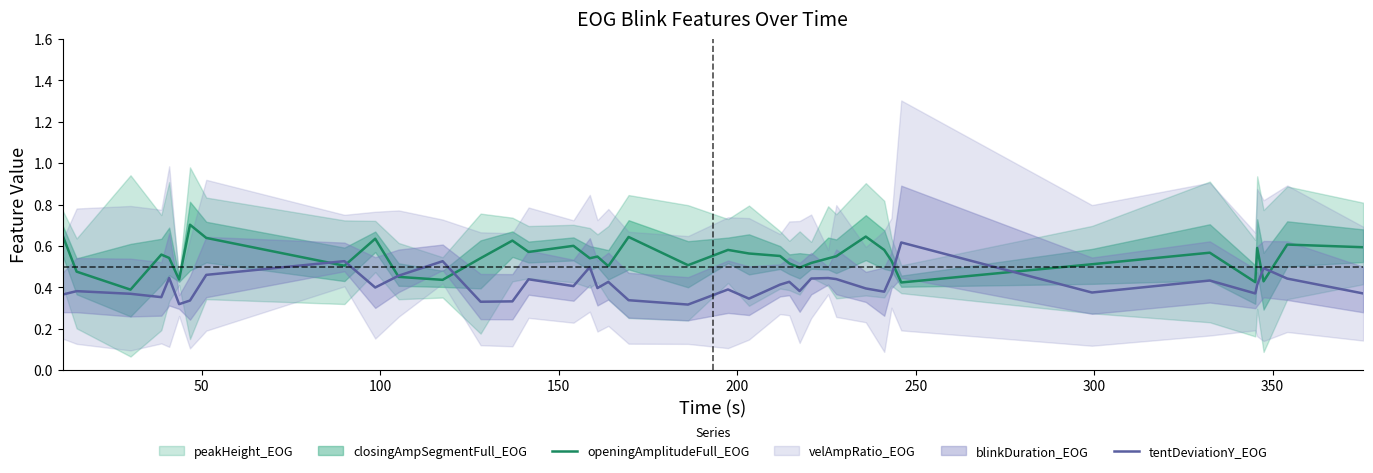

True or false: openingAmplitudeFull_EOG and tentDeviationY_EOG cross at least once.

True